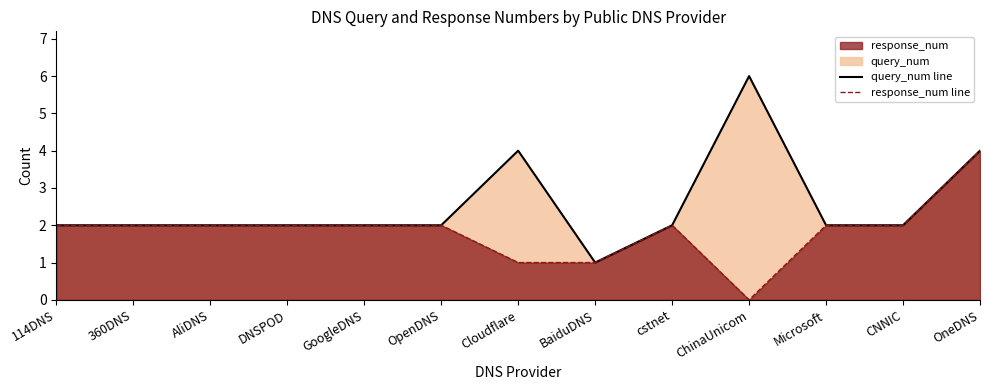

What is the average value of the query_num line series?

3